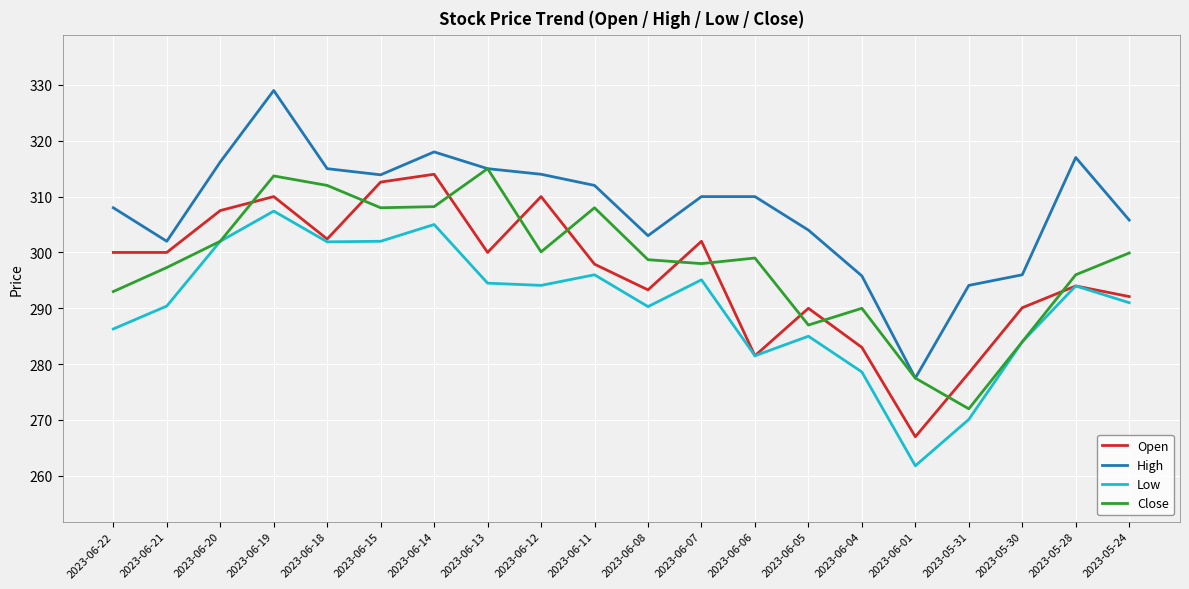

Is it true that Low equals 278.6 at 2023-06-04?

True